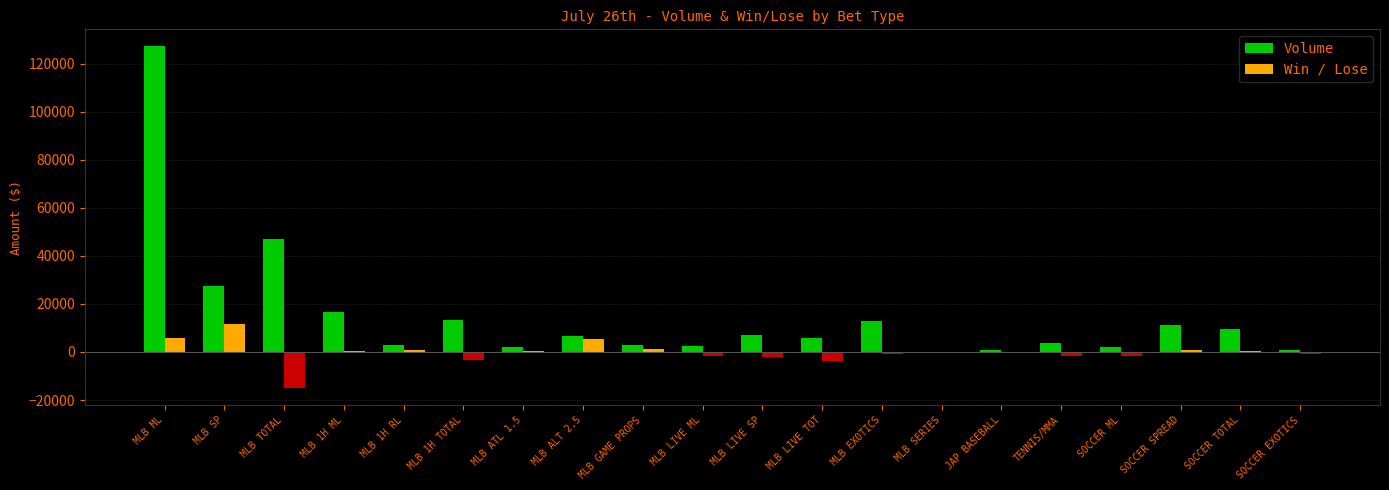

What is the sum of all Win / Lose values?

-3240.3